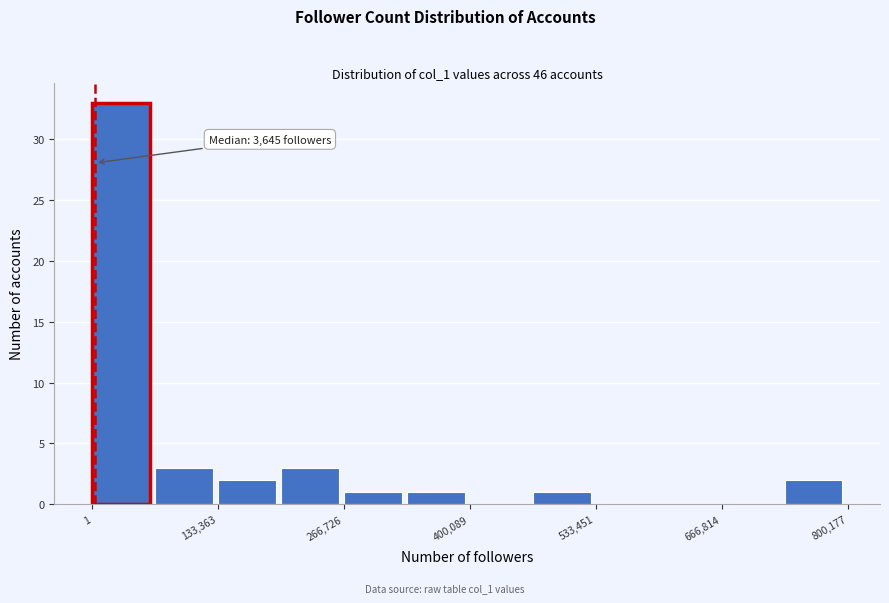

Around what value on the x-axis is the tallest bar? Give the approximate position of its centre, as read against the axis.

40000